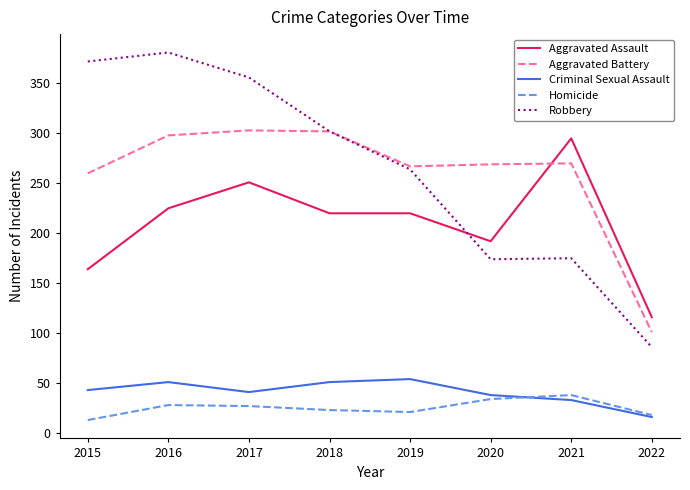

The value of Robbery at 2017 is 356. True or false?

True